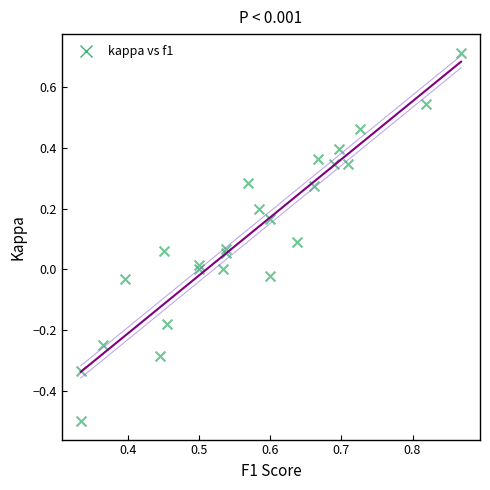

What is the range of Y values (max minus min)?

1.2